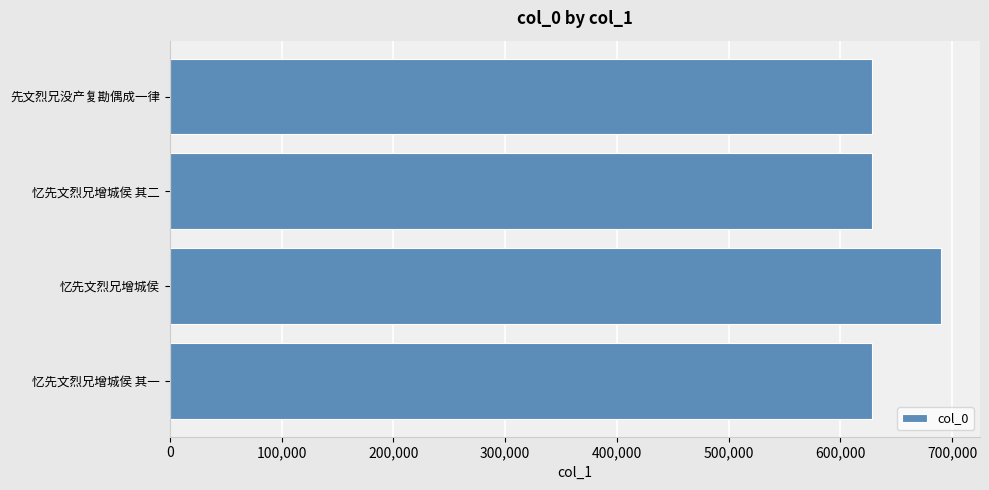

Does the chart contain any negative values?

No